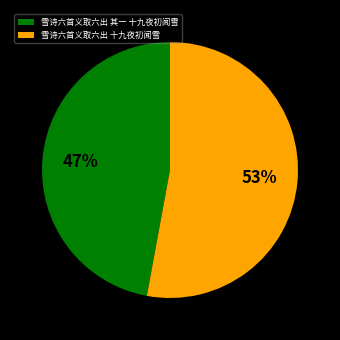

What is the majority slice?

雪诗六首义取六出 十九夜初闻雪